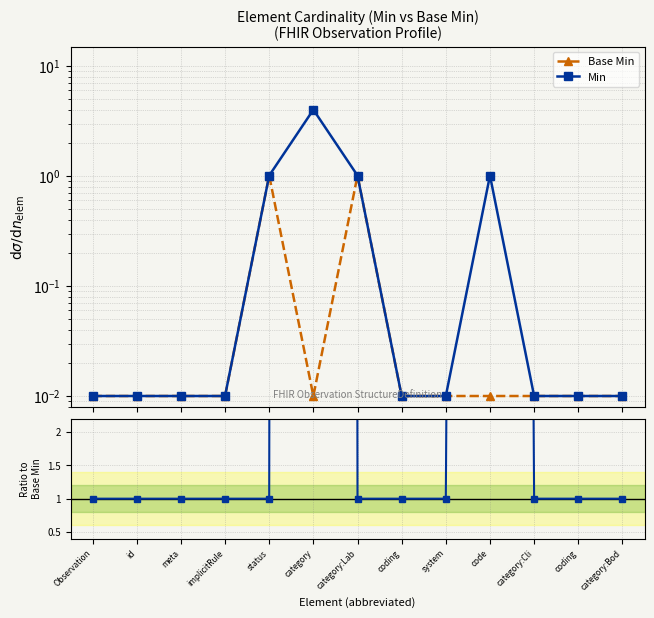

At which label does Base Min reach its minimum?

Observation